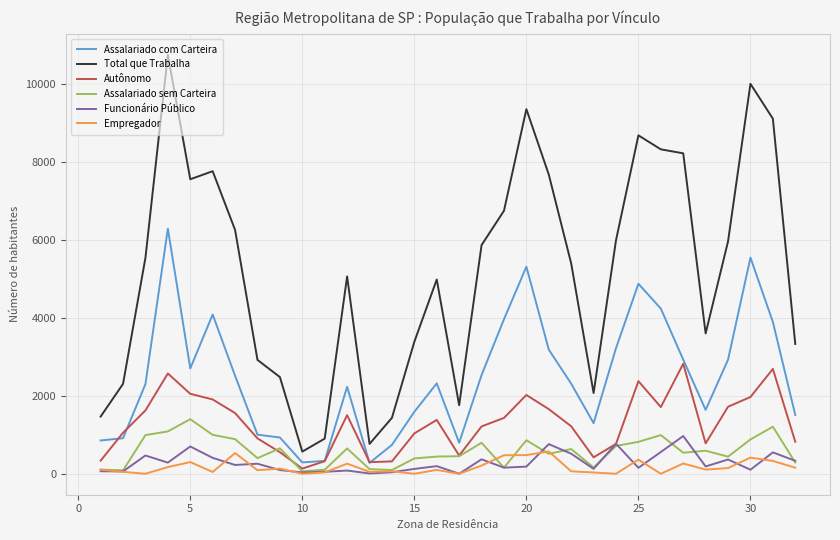

Which series has the largest range (max minus min)?

Total que Trabalha